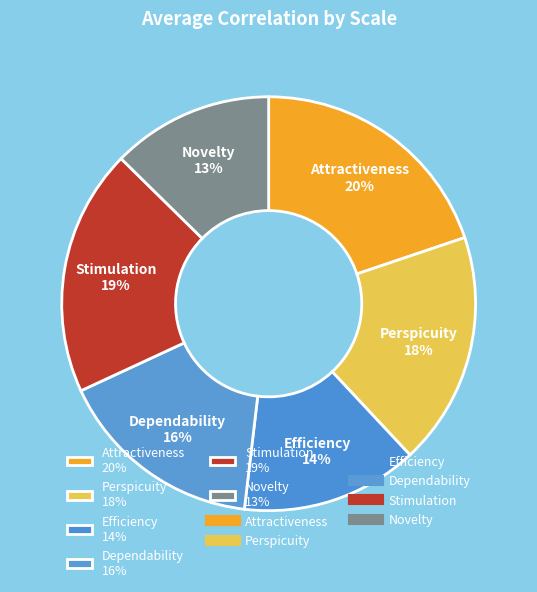

What percentage is the Dependability slice, to the nearest percent?

16%